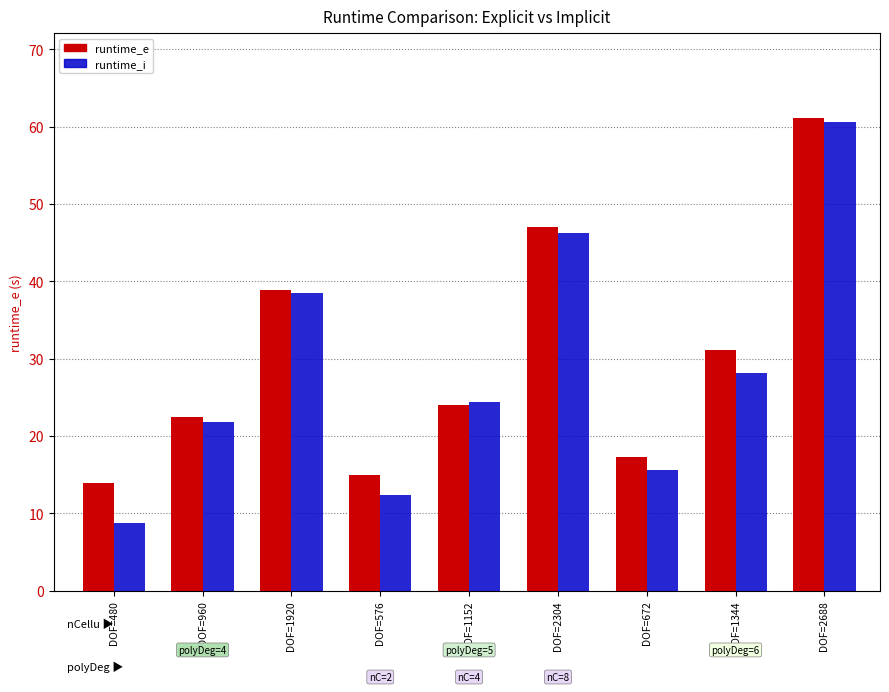

List the labels in order of runtime_e value, smallest first.

DOF=480, DOF=576, DOF=672, DOF=960, DOF=1152, DOF=1344, DOF=1920, DOF=2304, DOF=2688